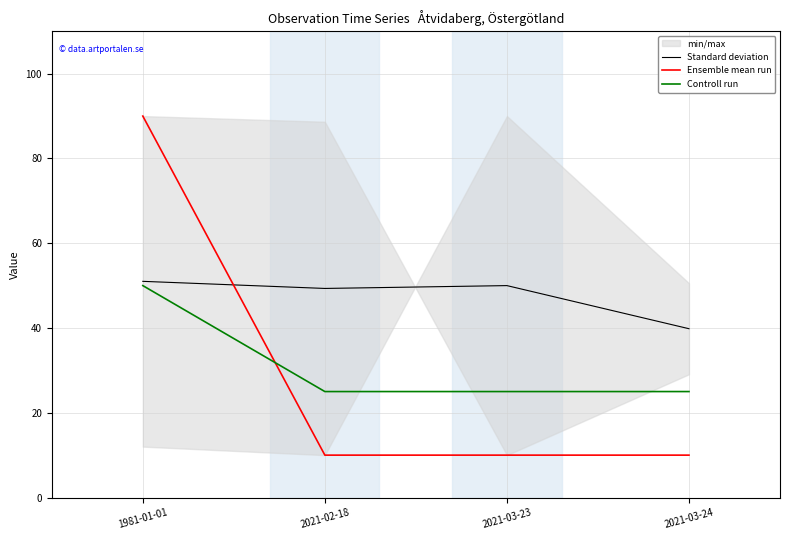

Reading left to right, extract all data points from this chart.

Standard deviation: 51.0	49.3	50.0	39.8
Ensemble mean run: 90.0	10.0	10.0	10.0
Controll run: 50.0	25.0	25.0	25.0